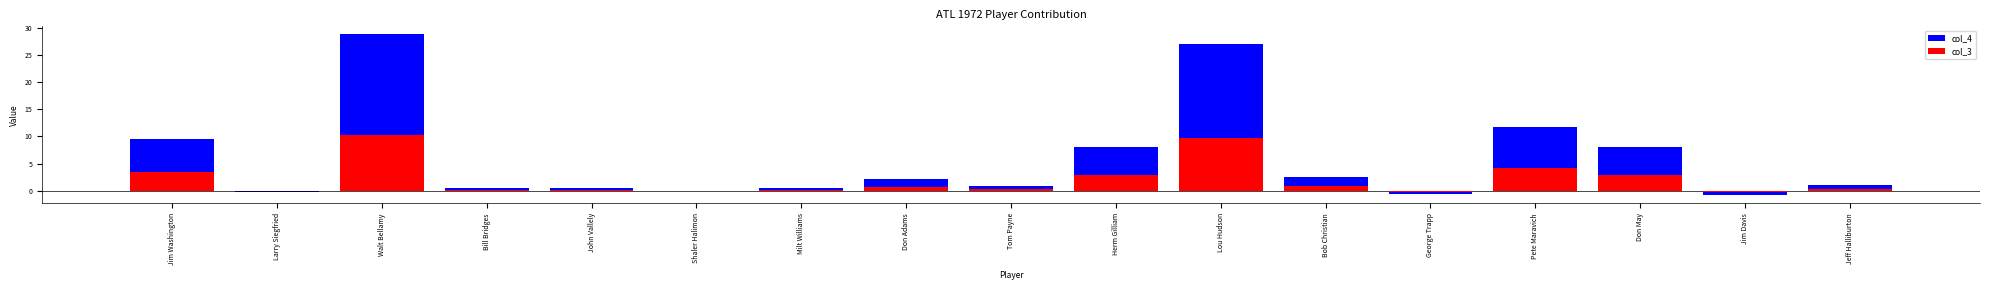

Is the value of col_4 at Herm Gilliam greater than the value of col_3 at Walt Bellamy?

No